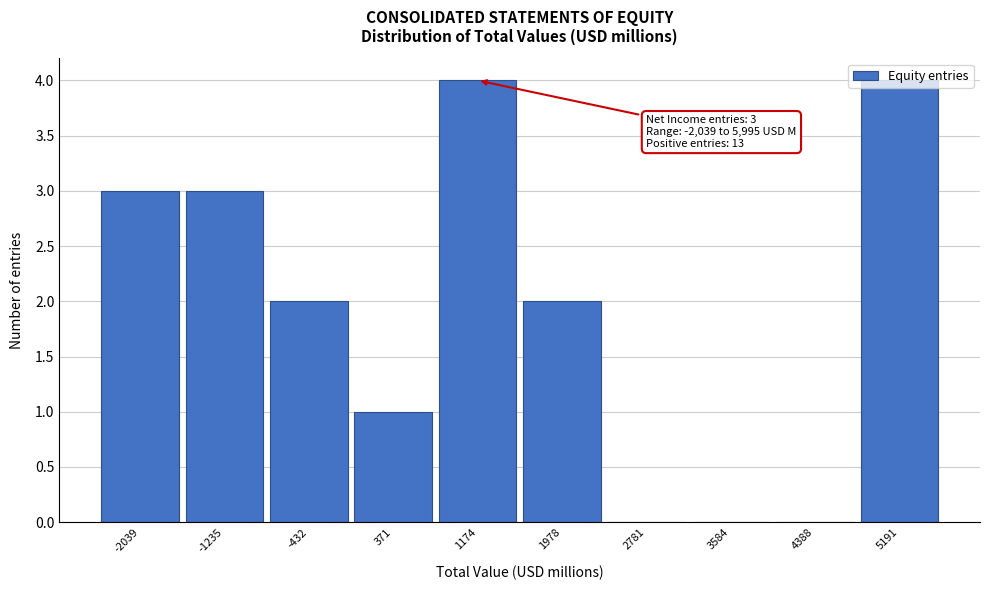

What is the change in value from 1174 to 3584?

-4